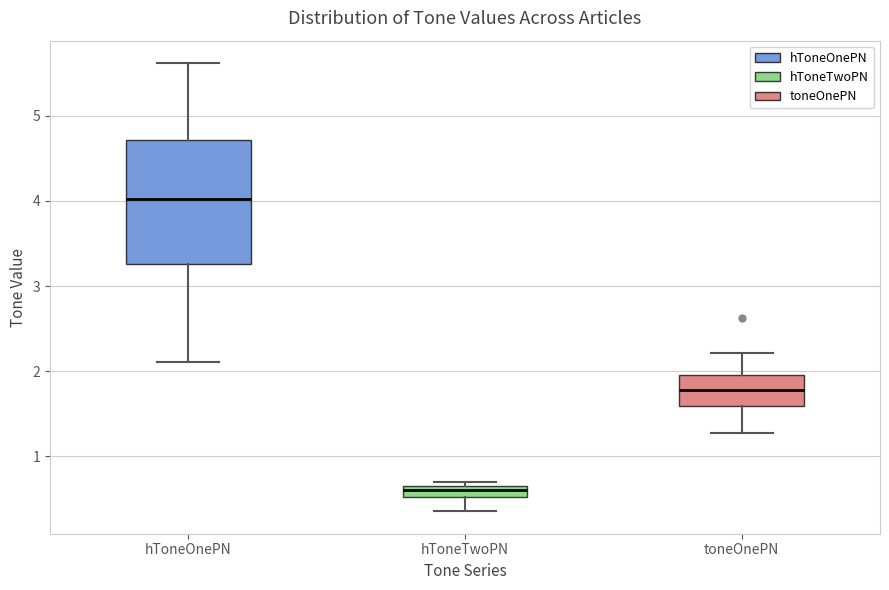

Where does the lower whisker of the box for hToneTwoPN end on the y-axis? The values are not printed on the chart, so give them approximately, as read against the axis.

0.4